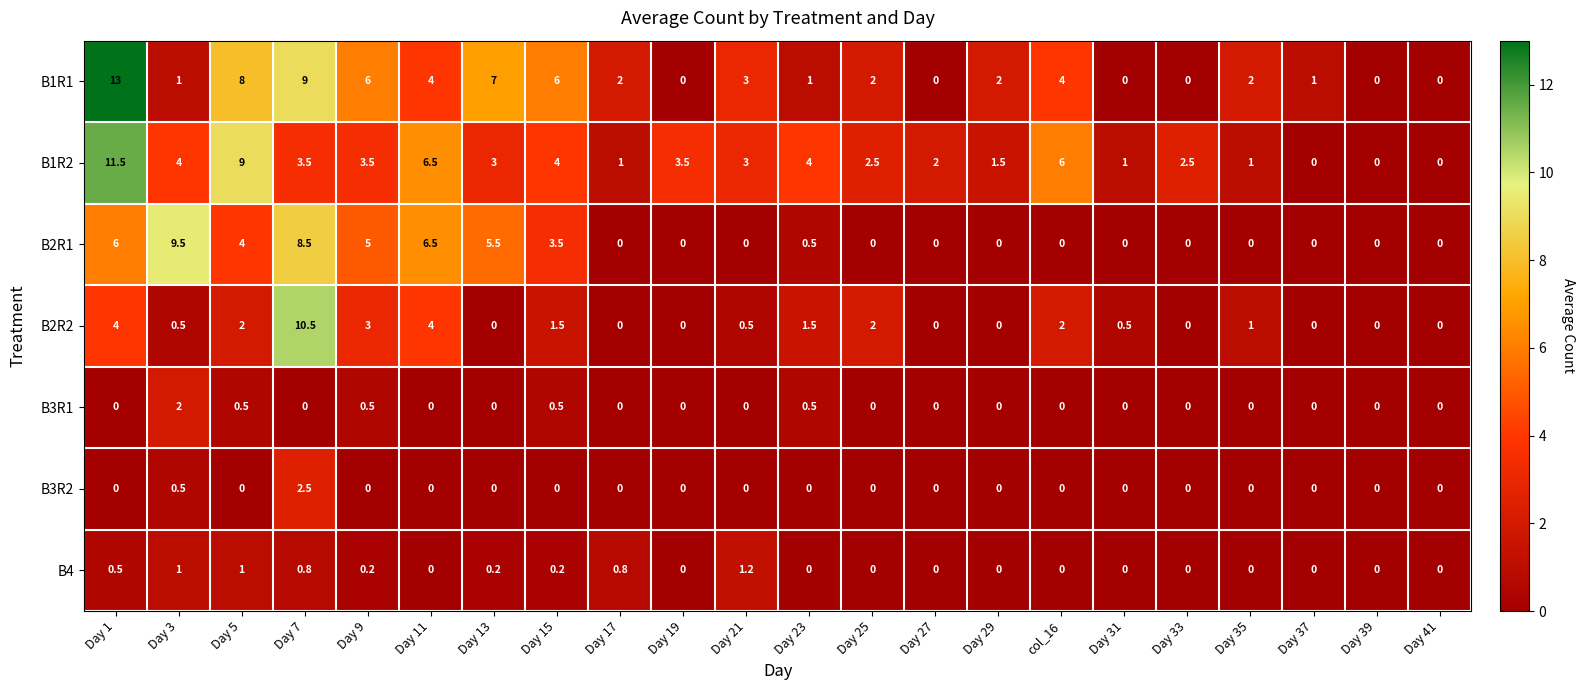

How many categories are shown in the chart?

22